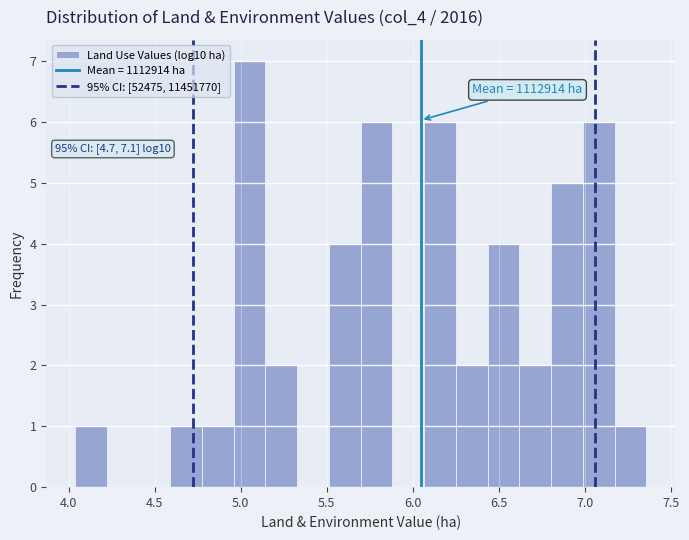

Around what value on the x-axis is the tallest bar? Give the approximate position of its centre, as read against the axis.

5.05